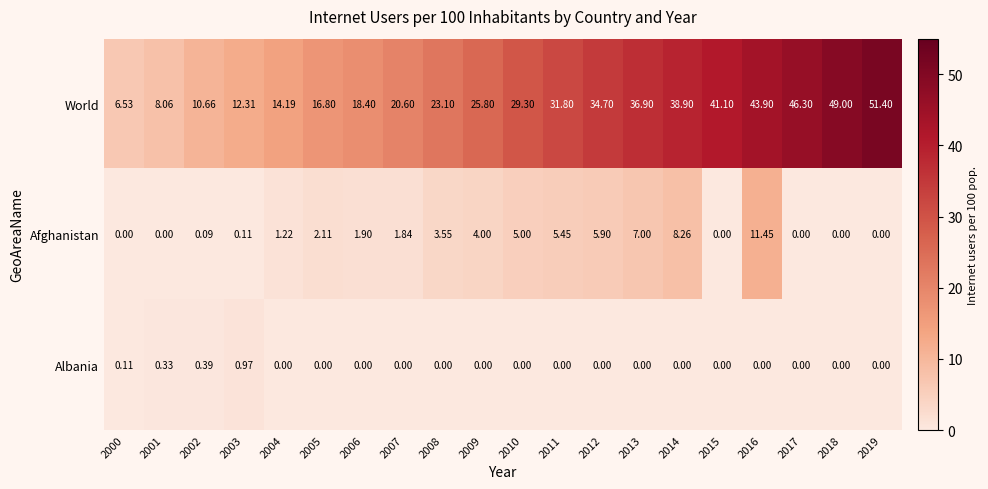

Is the value of Albania at 2004 greater than the value of World at 2008?

No